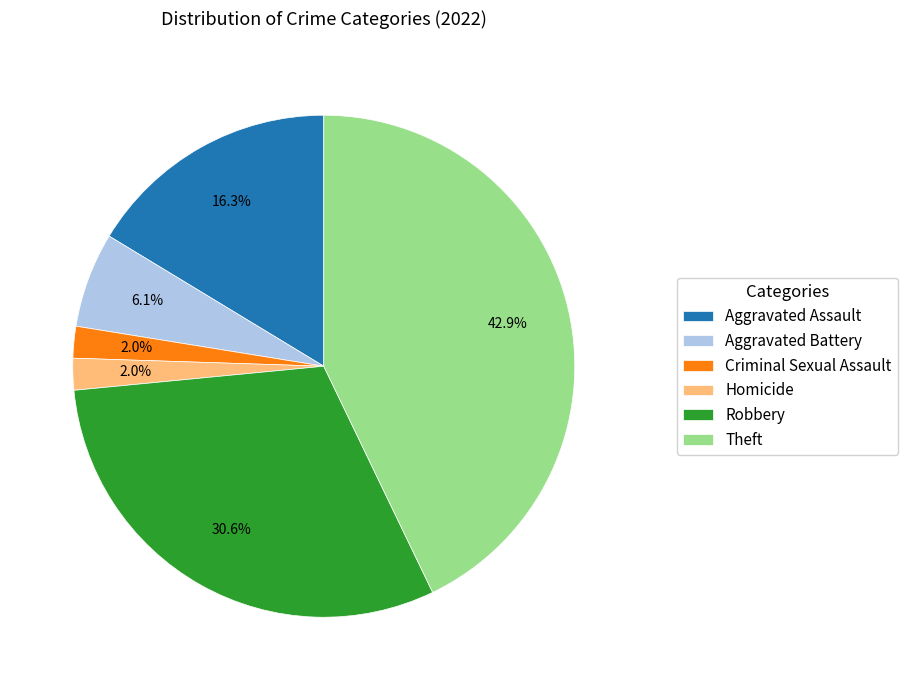

How many slices are in this pie chart?

6